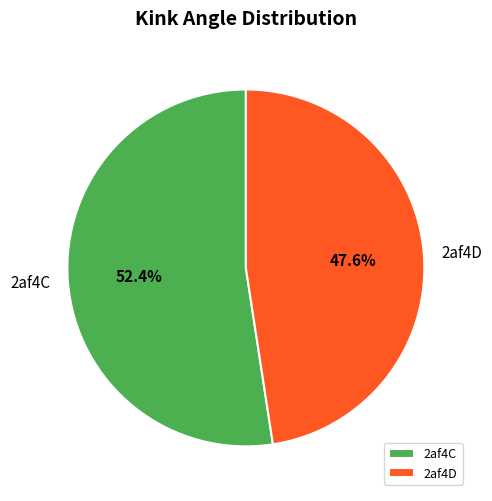

Is there any slice that represents more than half of the pie?

Yes